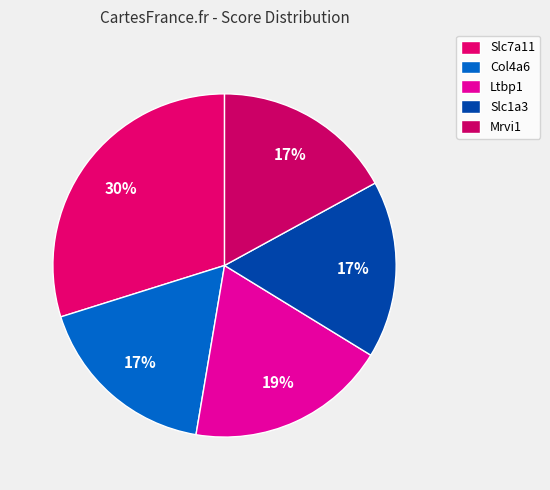

True or false: Slc1a3 accounts for 17% of the total.

True